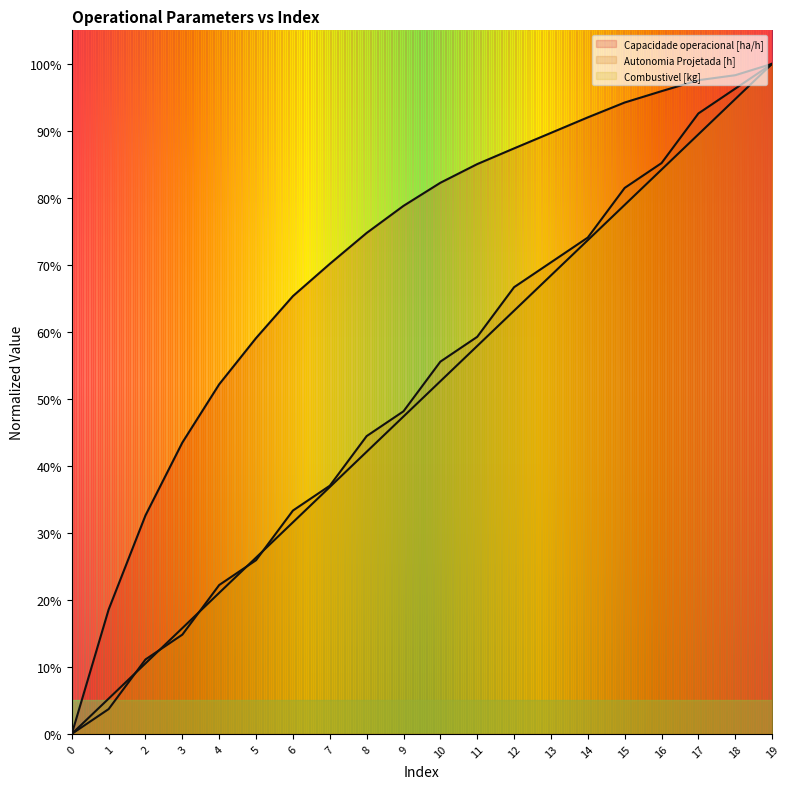

What is the difference between the maximum and minimum values in the Autonomia Projetada [h] series?

1.0